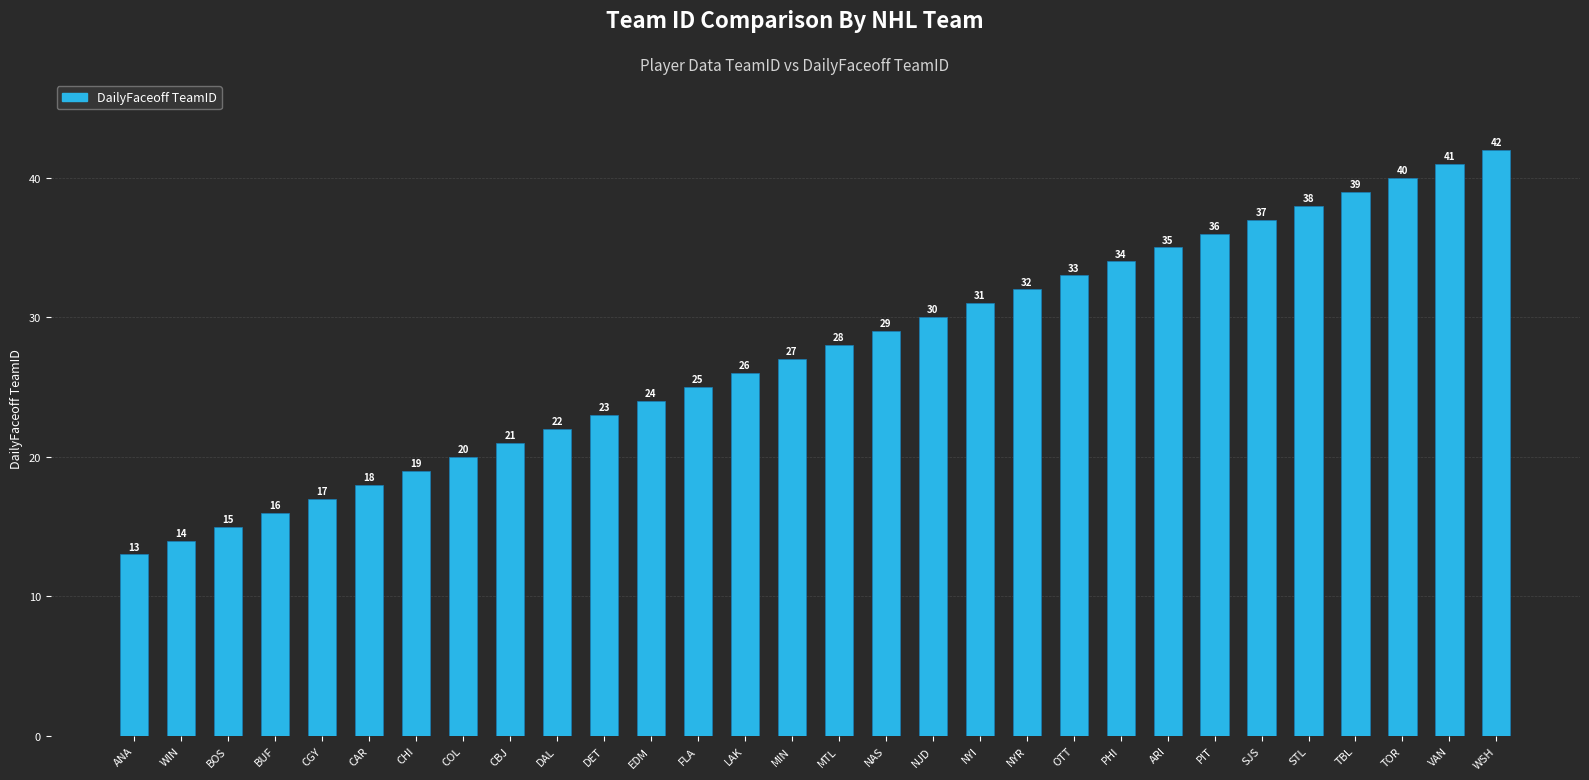

How many values exceed 28?

14